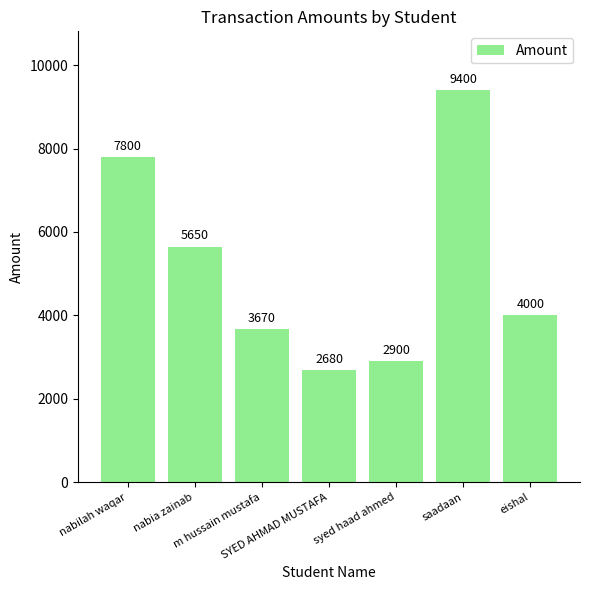

What is the label of the 7th bar from the left?

eishal